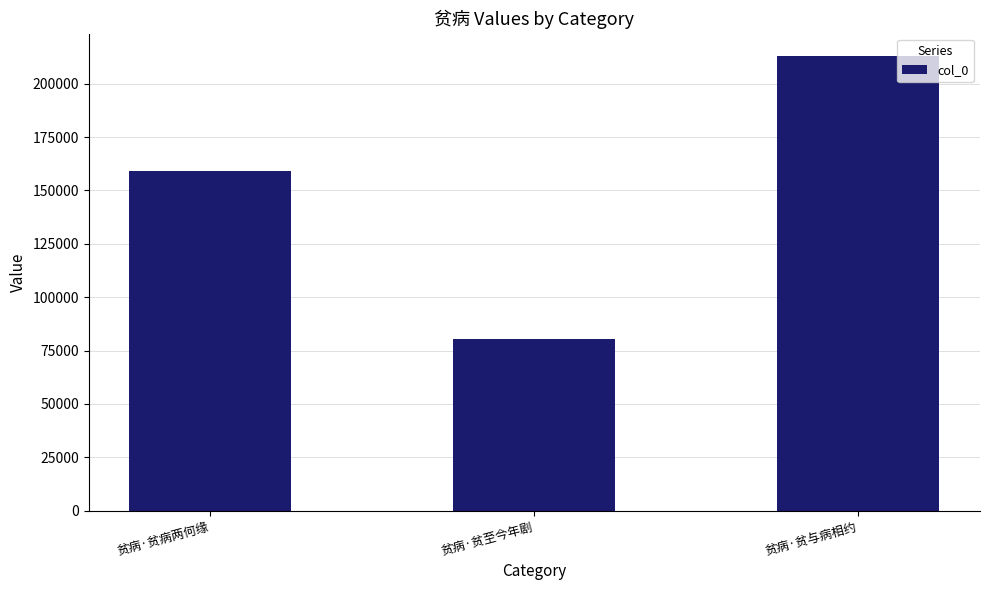

What is the label of the 2nd bar from the left?

贫病·贫至今年剧